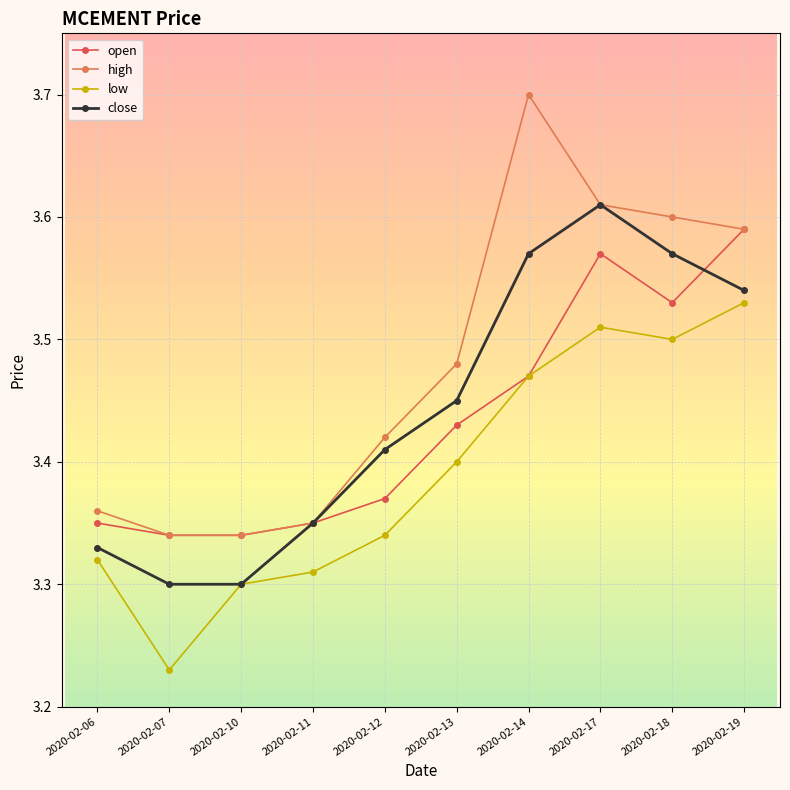

In high, how many points are higher than both neighbors (excluding endpoints)?

1